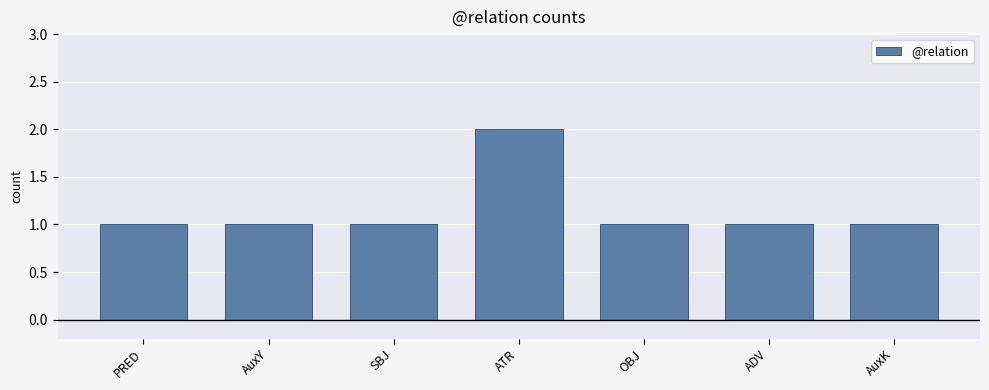

What is the sum of all values?

8